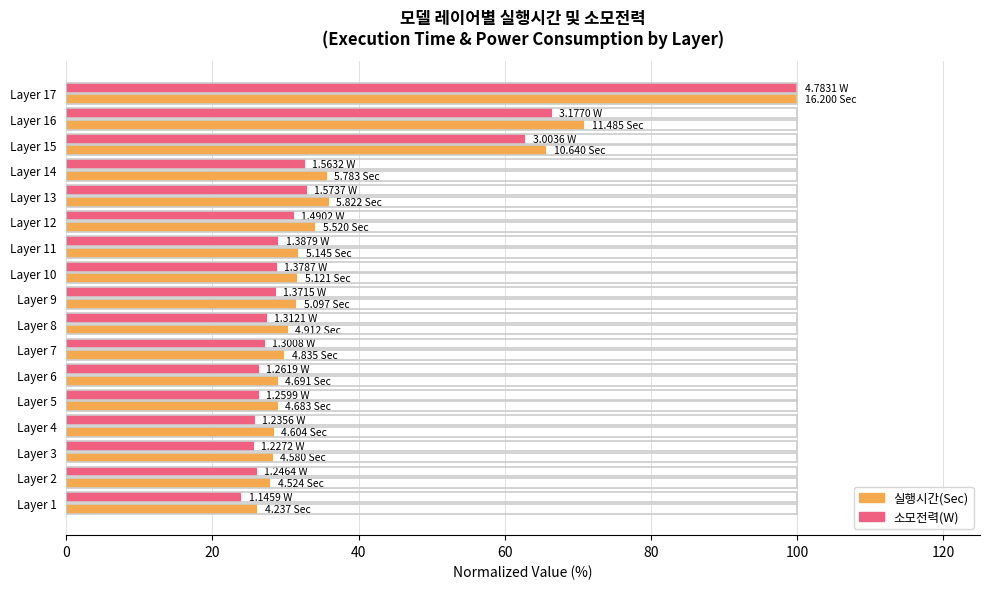

Is the value of 실행시간(Sec) at Layer 8 greater than the value of 소모전력(W) at Layer 6?

Yes